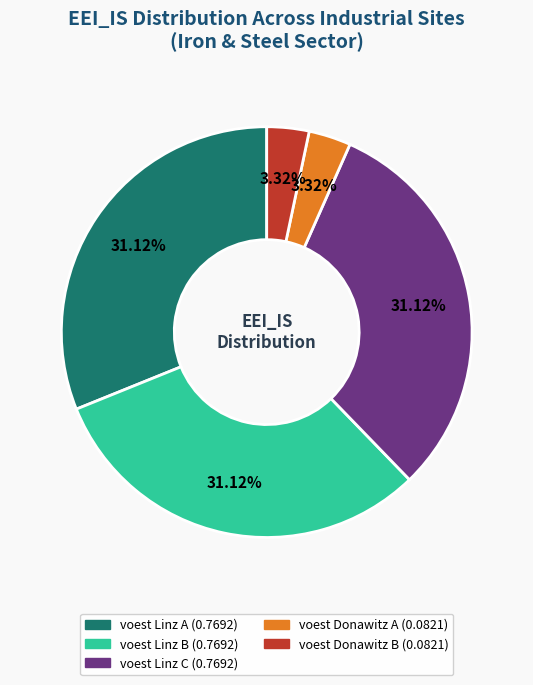

Is there a majority slice in this chart?

No